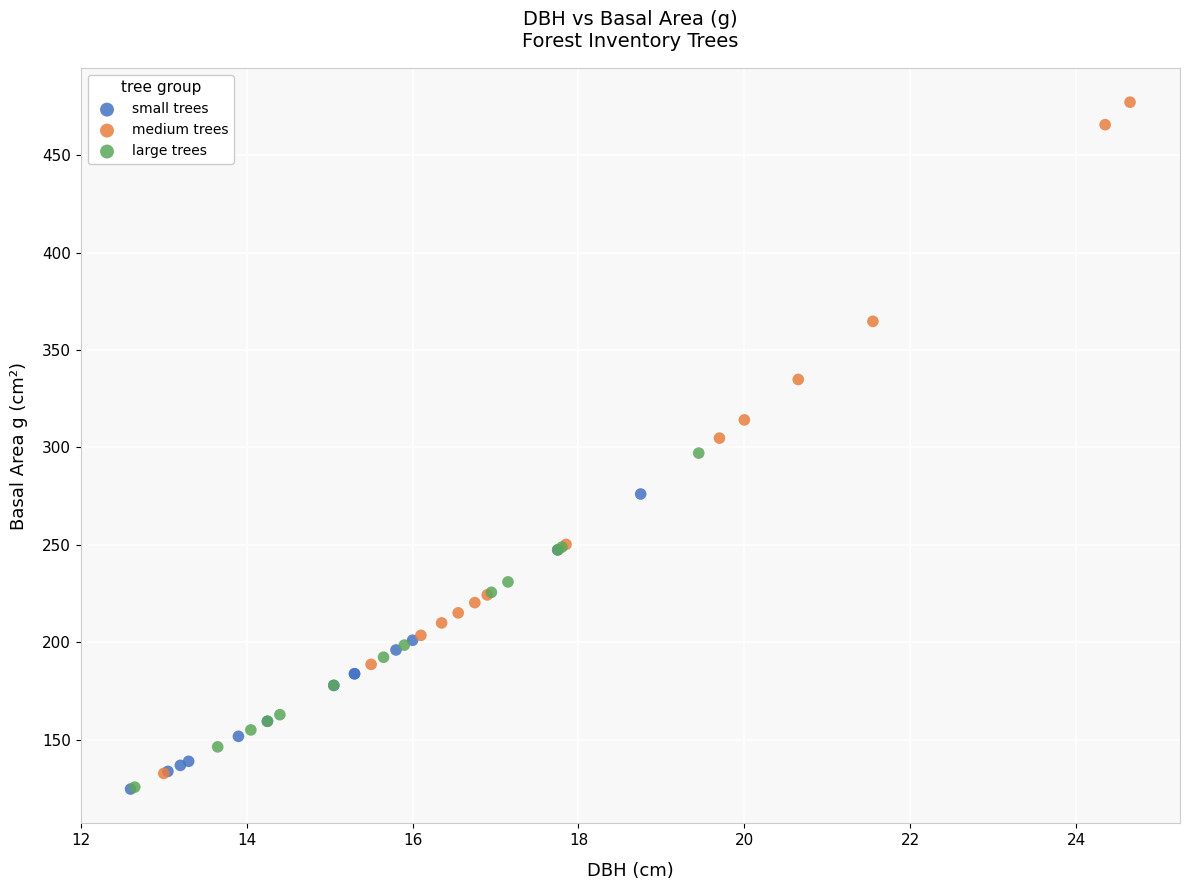

Which series has the largest Y range (max minus min)?

medium trees